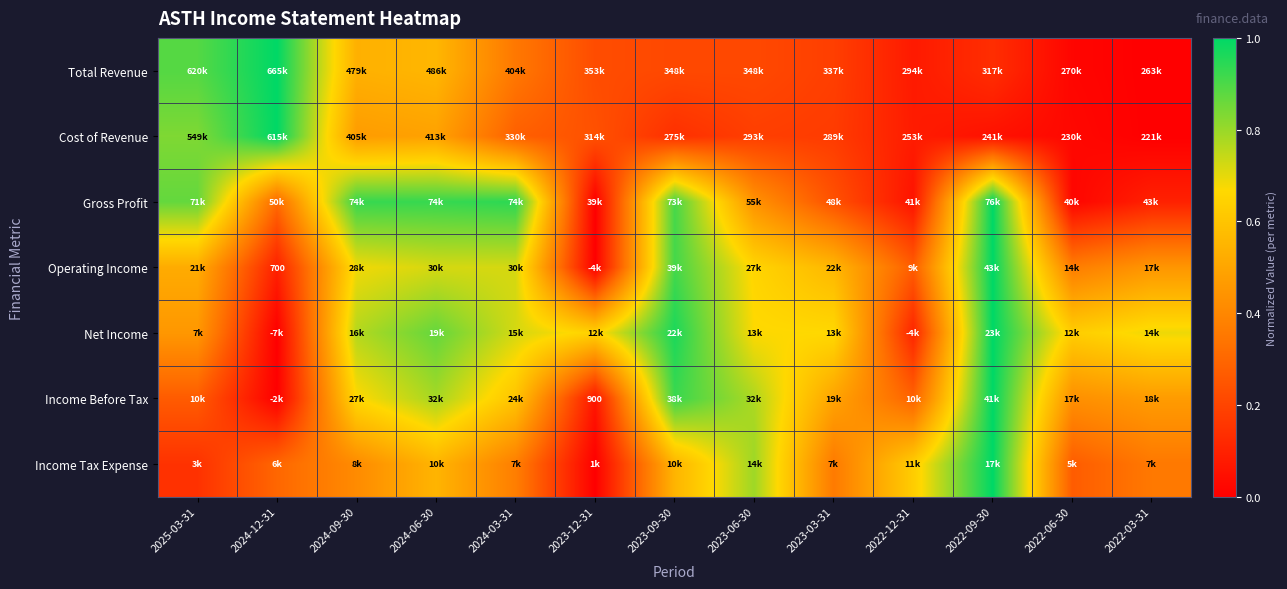

At which label is Gross Profit closest to 0?

2023-12-31